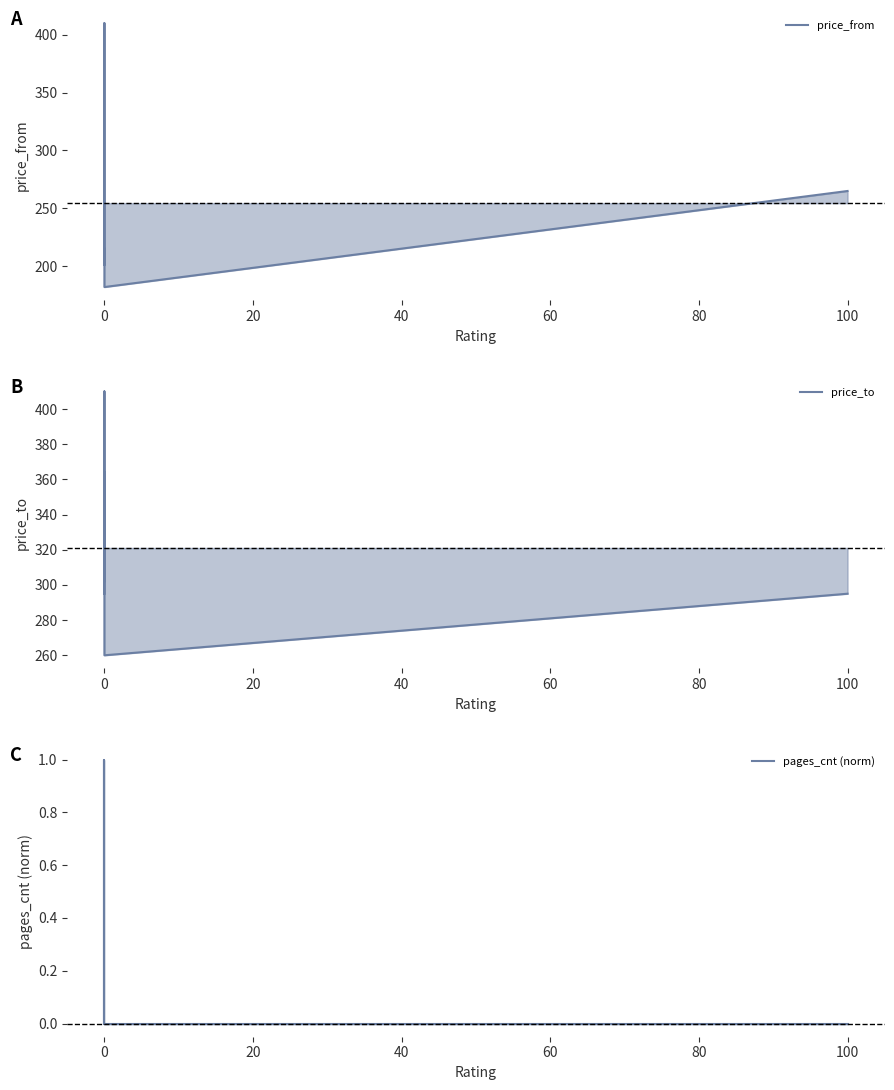

How many values in the price_from series exceed 254?

2